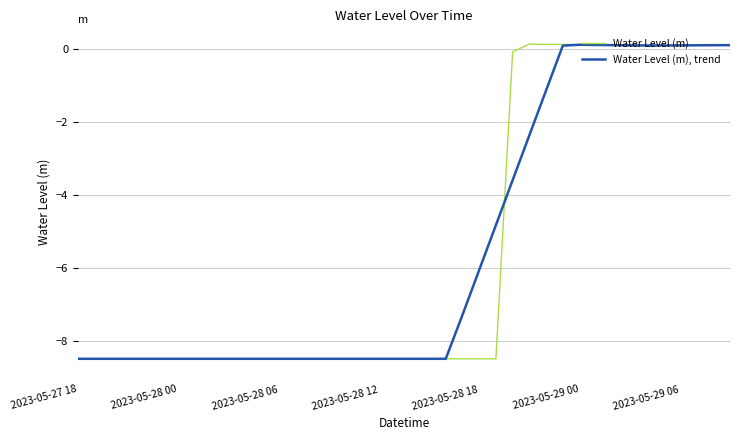

What is the minimum value shown in the chart?

-8.5